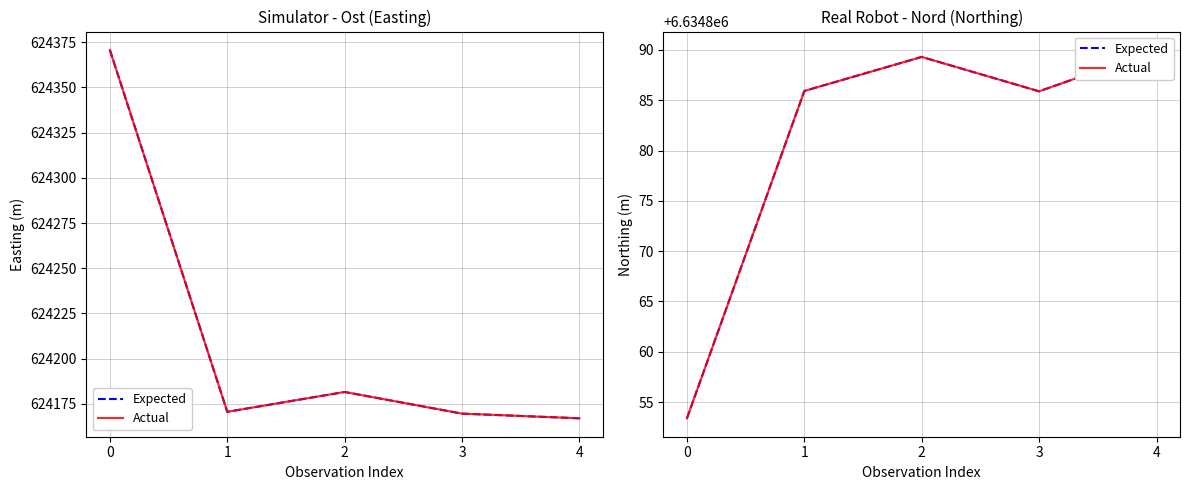

What is the value of the Expected point at the 5th from the left?

6634890.0